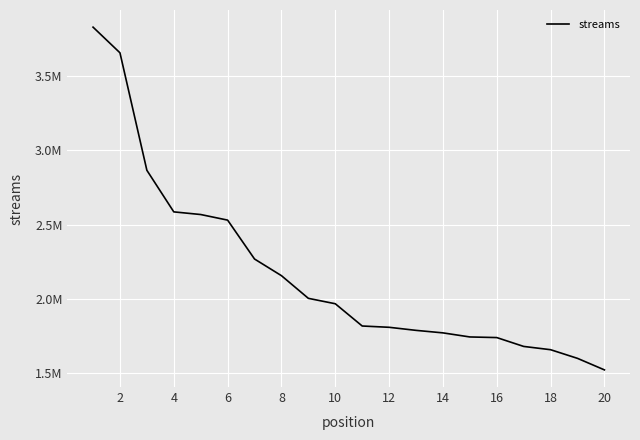

Does the chart have visible grid lines?

Yes